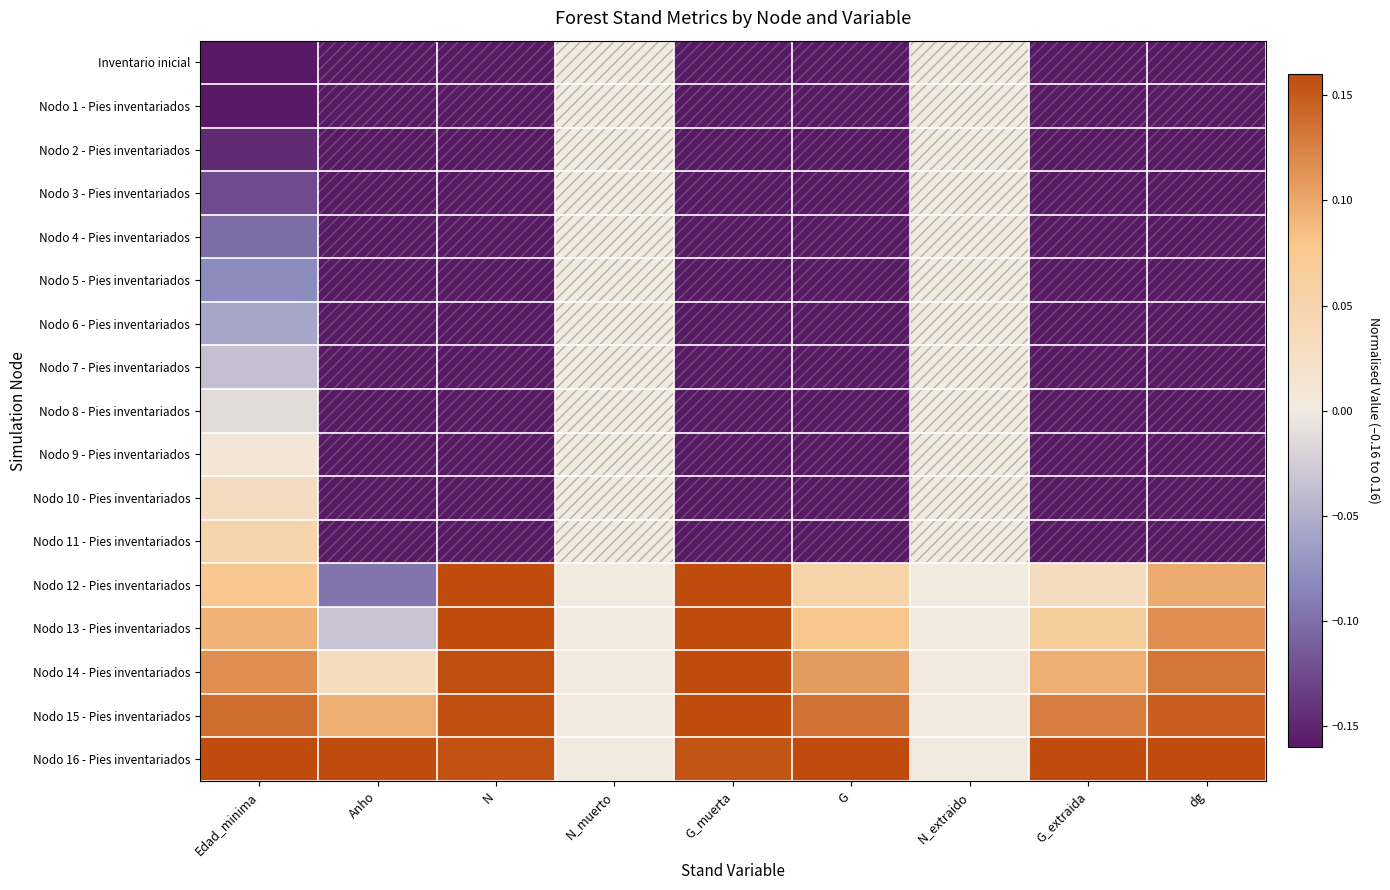

What is the spread (max minus min) of values at N?

0.3